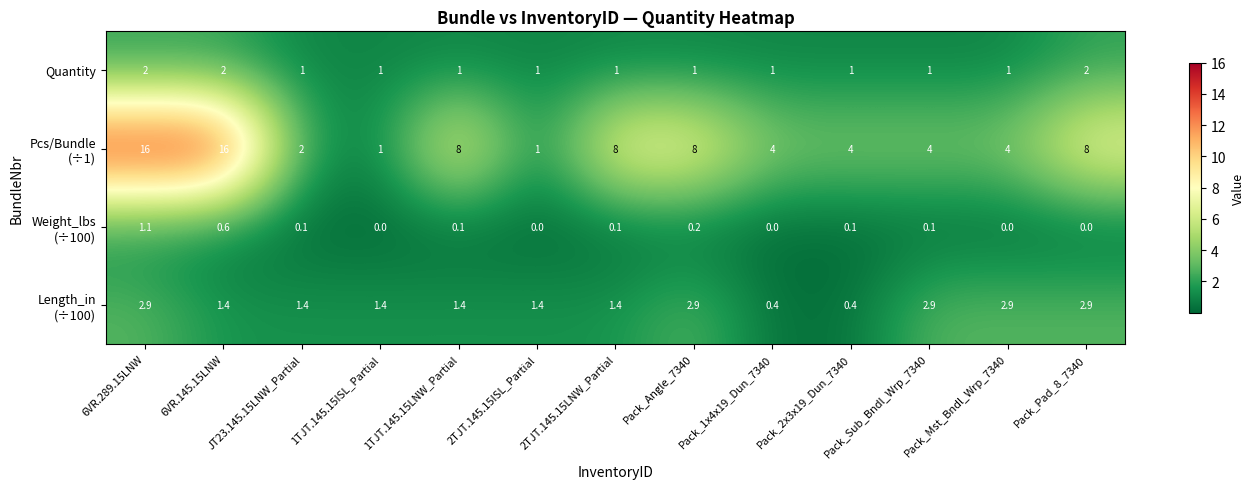

At which category is the sum across all series the highest?

6VR.289.15LNW